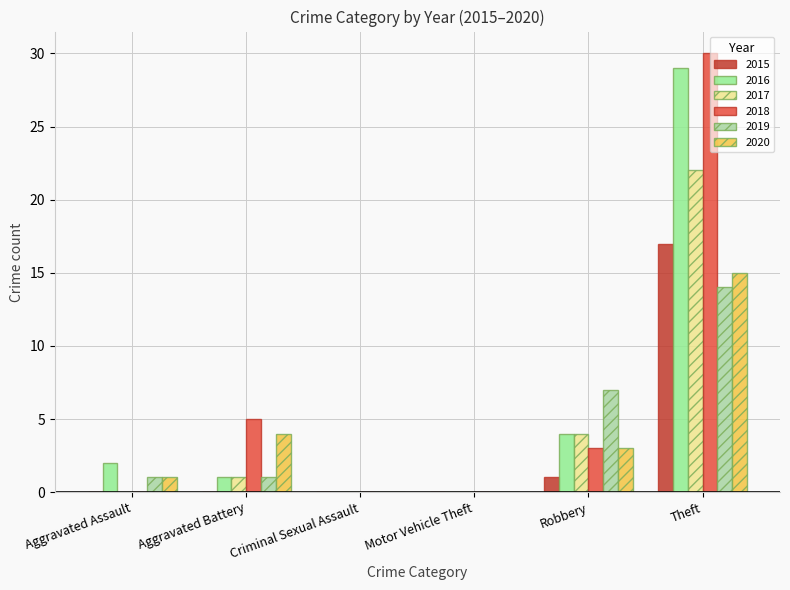

How many categories are shown in the chart?

6